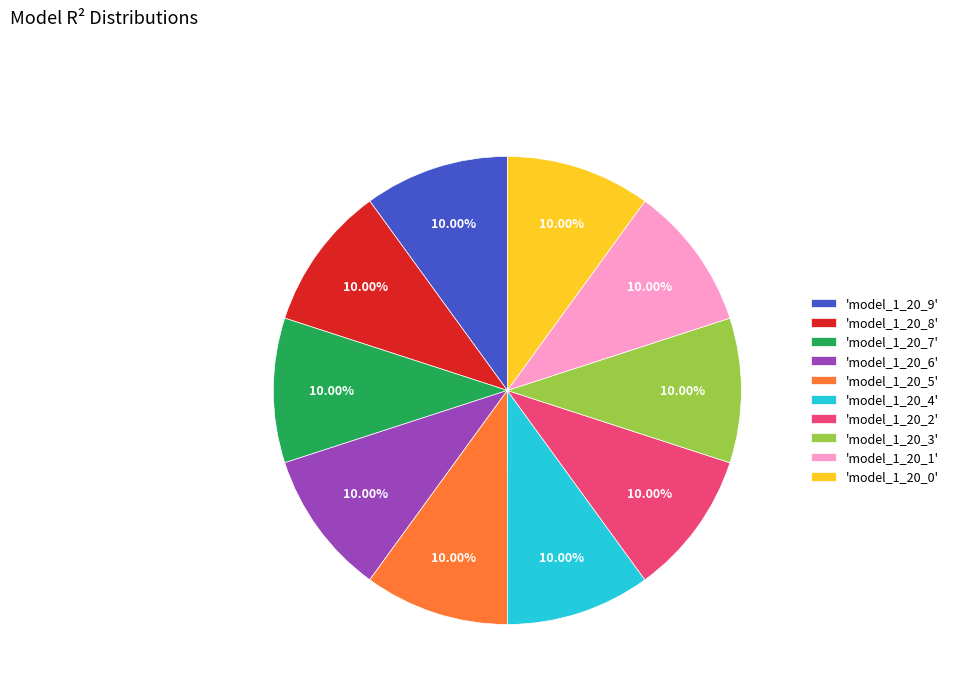

Do 'model_1_20_9' and 'model_1_20_6' together represent more than half of the pie?

No